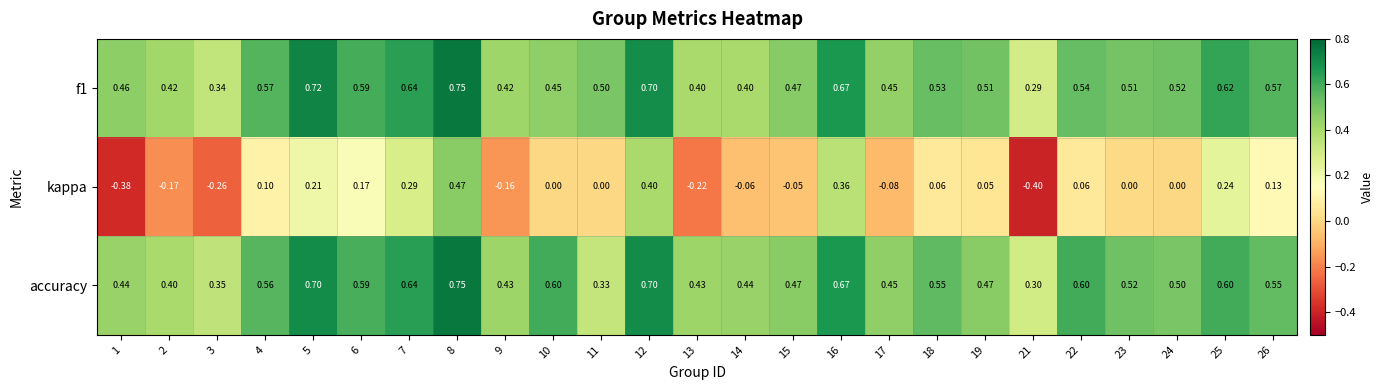

Which series changed the most between 17 and 21?

kappa